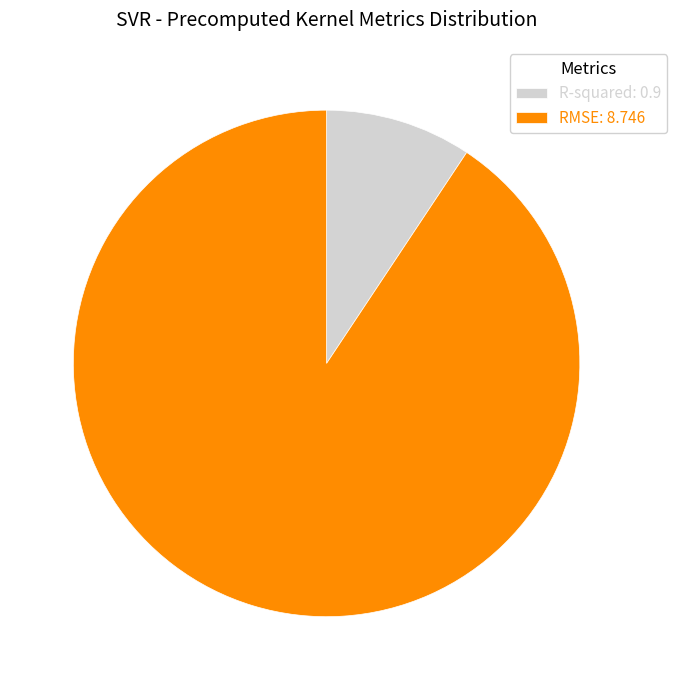

The RMSE slice represents 91% of the pie. True or false?

True